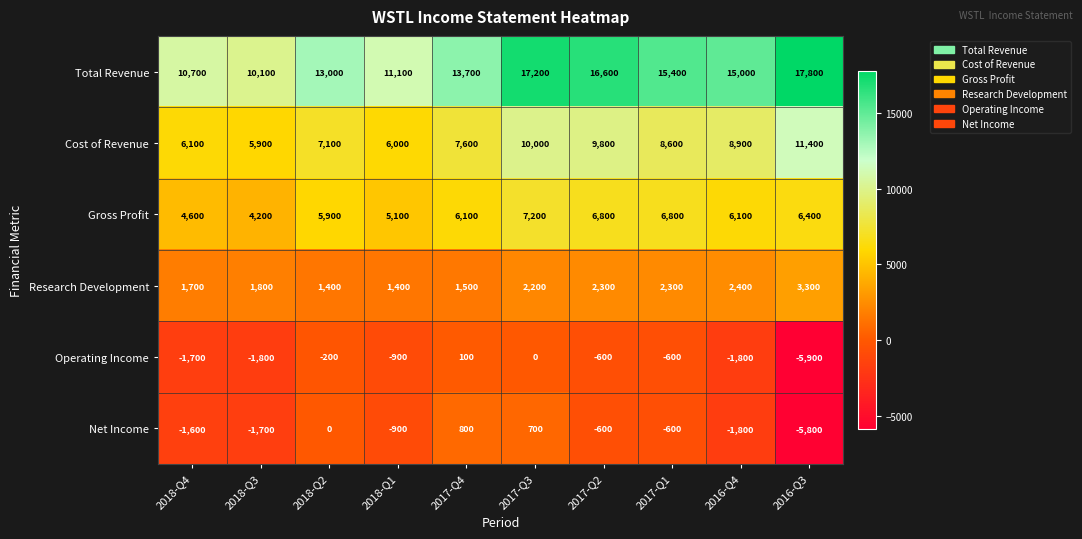

Which label corresponds to the smallest value in the chart?

2016-Q3